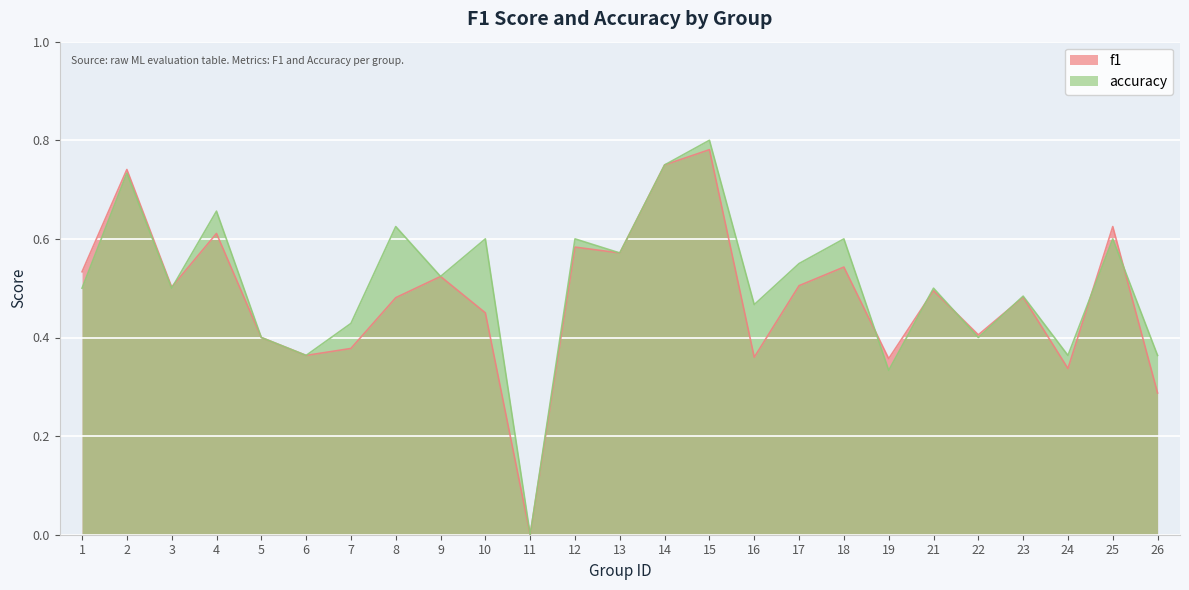

How many interior local valleys does the accuracy series have?

9